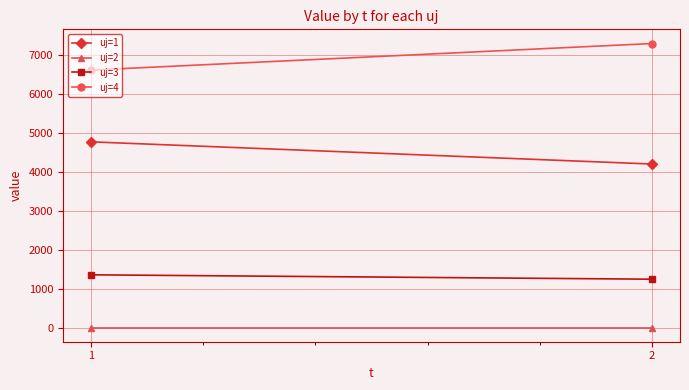

At 1, list the series in order from largest to smallest.

uj=4, uj=1, uj=3, uj=2